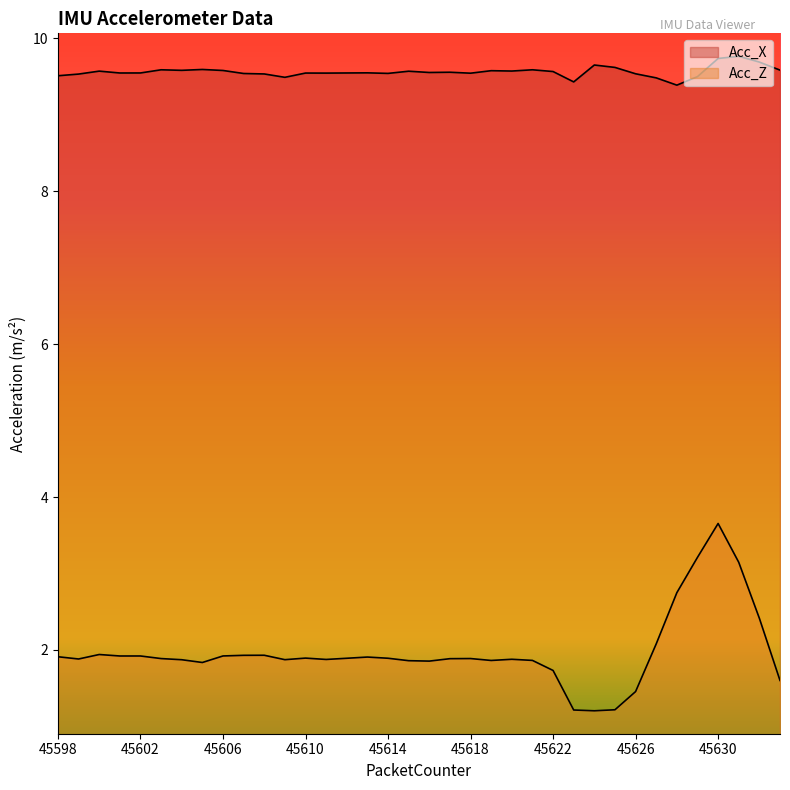

At which category is the sum across all series the highest?

45630